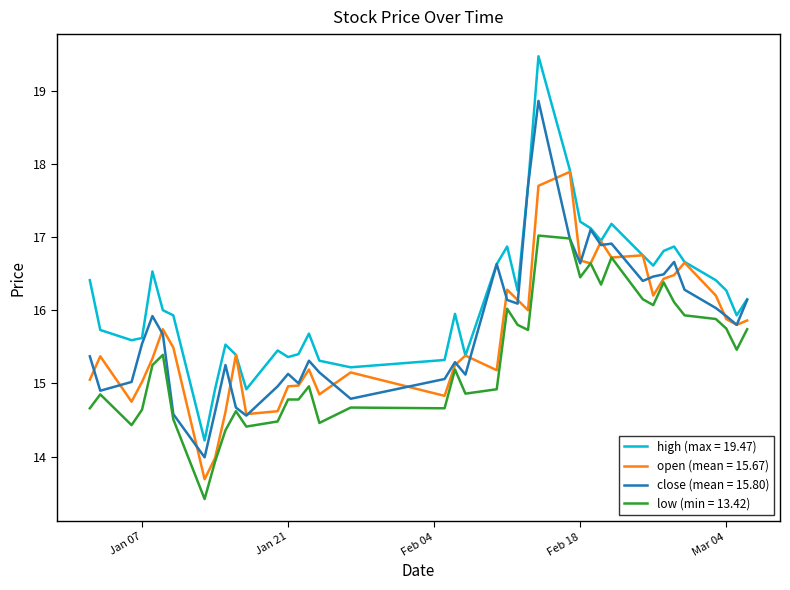

True or false: low (min = 13.42) and high (max = 19.47) intersect in this chart.

False